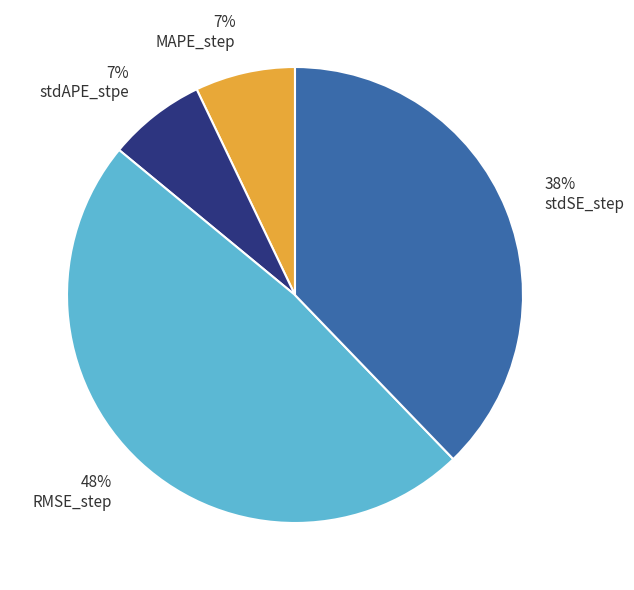

Combined, do stdAPE_stpe and stdSE_step account for over 50%?

No